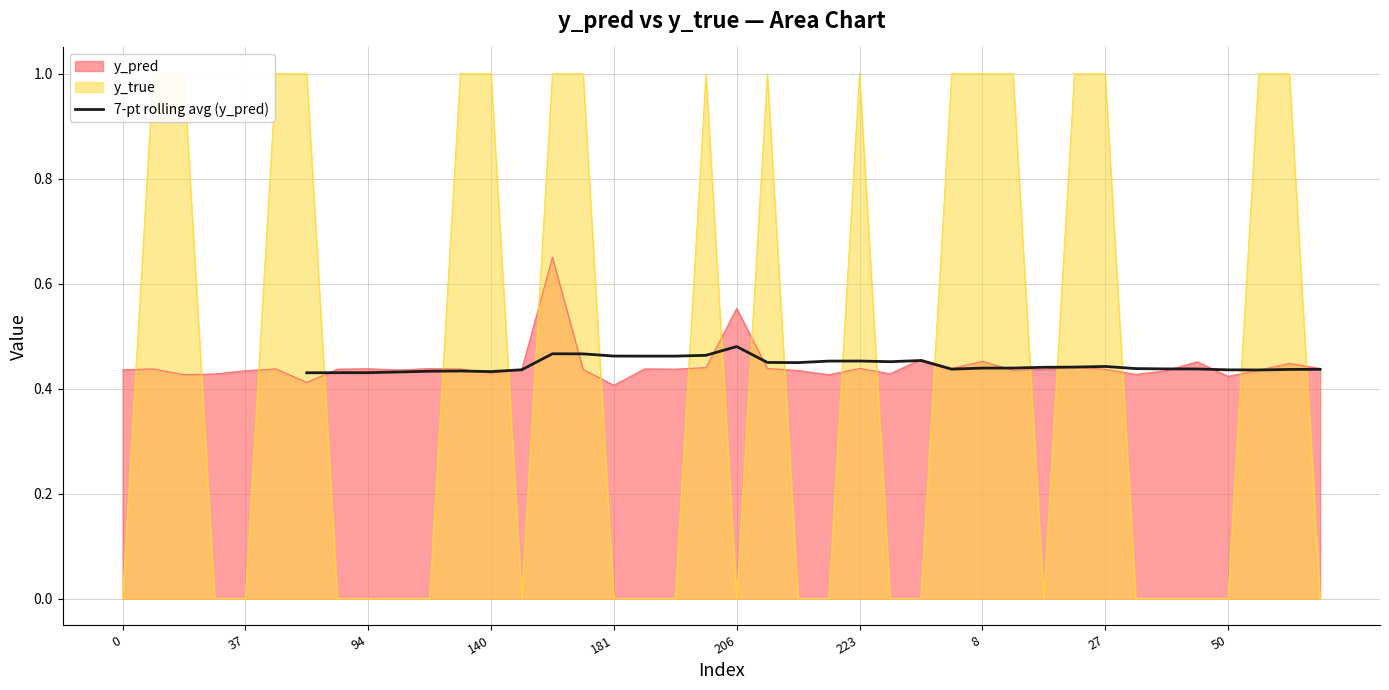

True or false: 7-pt rolling avg (y_pred) has a value of 0.7 at 8.

False